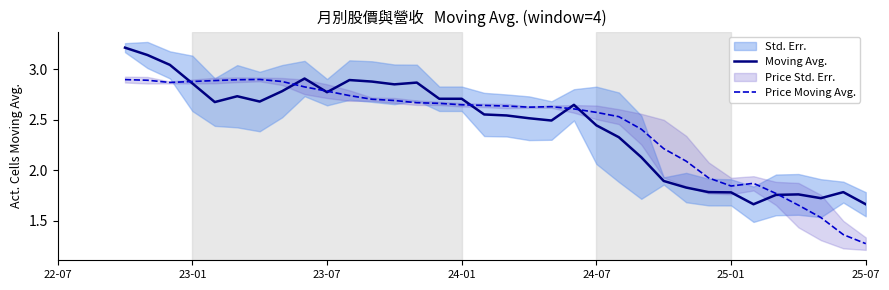

How many lines are shown in the chart?

2